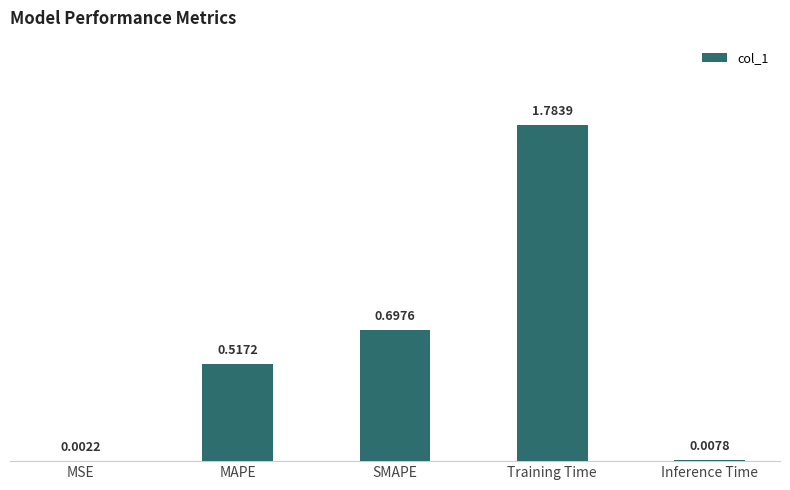

What is the change in value from SMAPE to Training Time?

+1.1